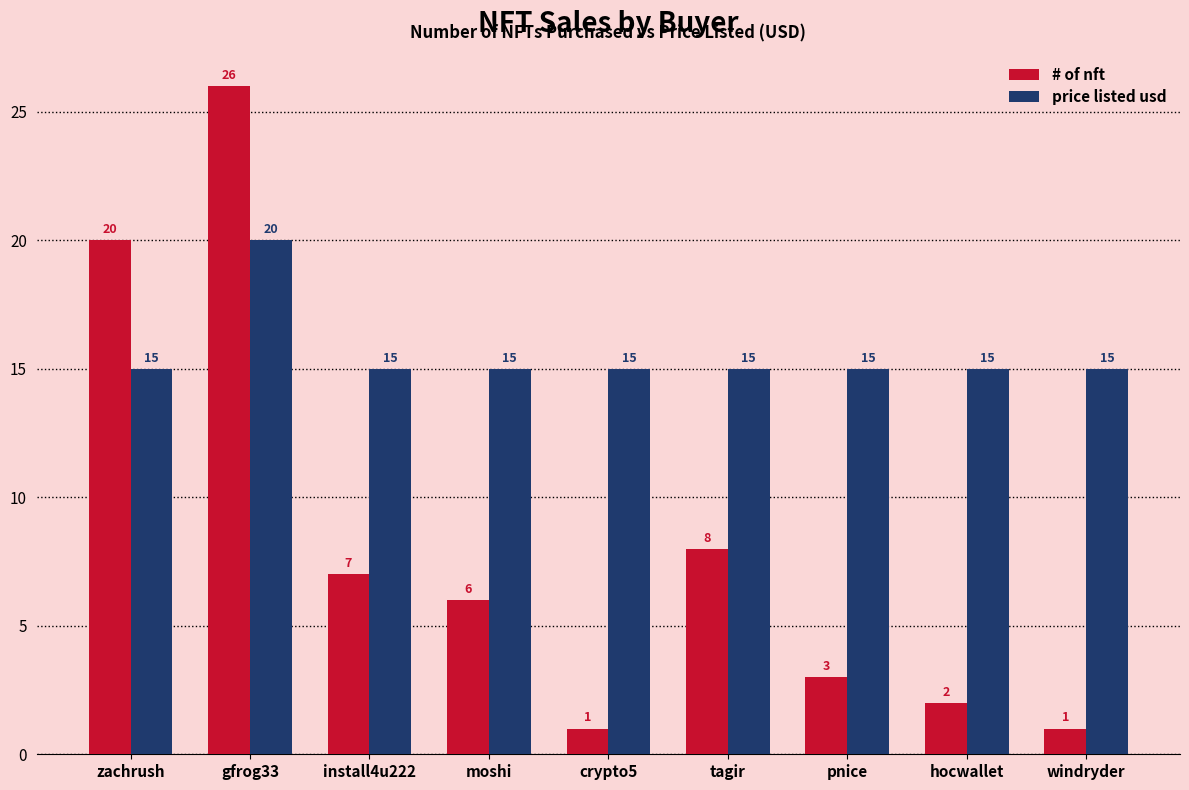

What is the difference between the highest and lowest values at moshi?

9